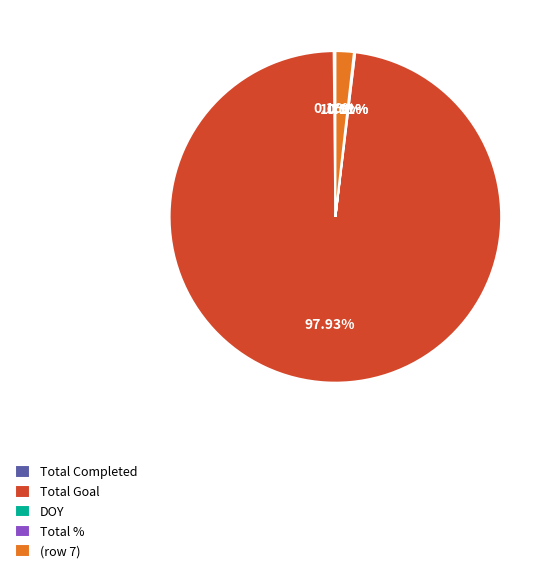

Which slice represents more than half of the pie?

Total Goal